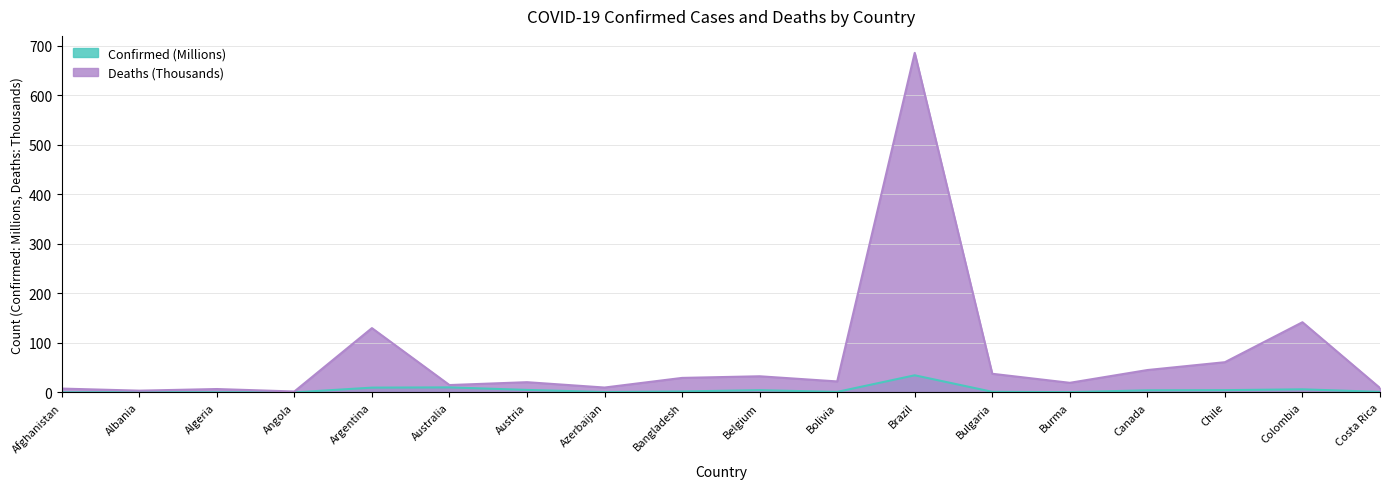

How many data points does each series have?

18